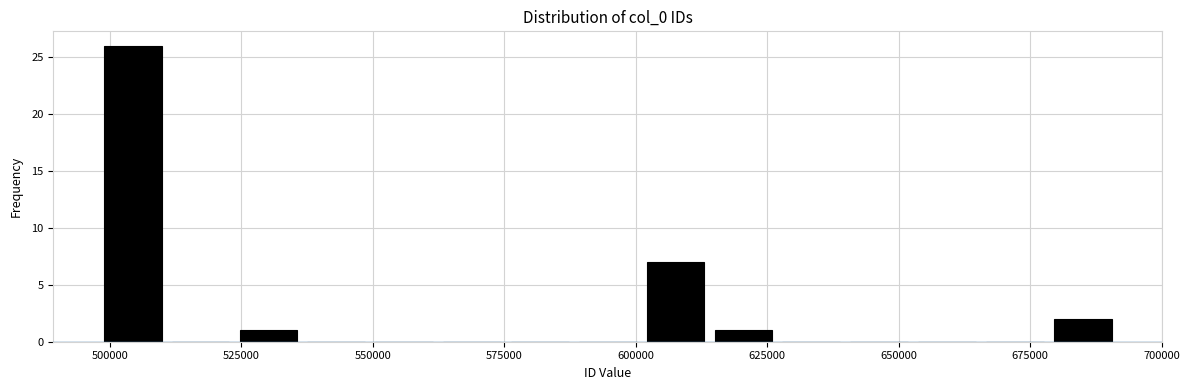

Around what value on the x-axis is the tallest bar? Give the approximate position of its centre, as read against the axis.

505000